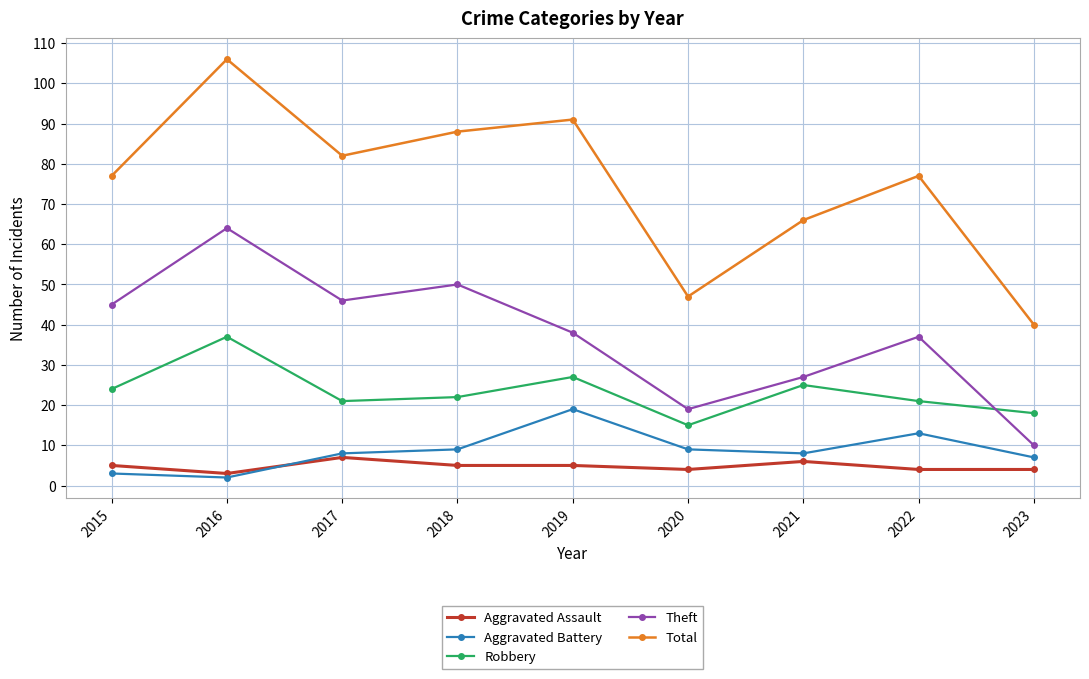

Which category has the lowest value across all series?

2016